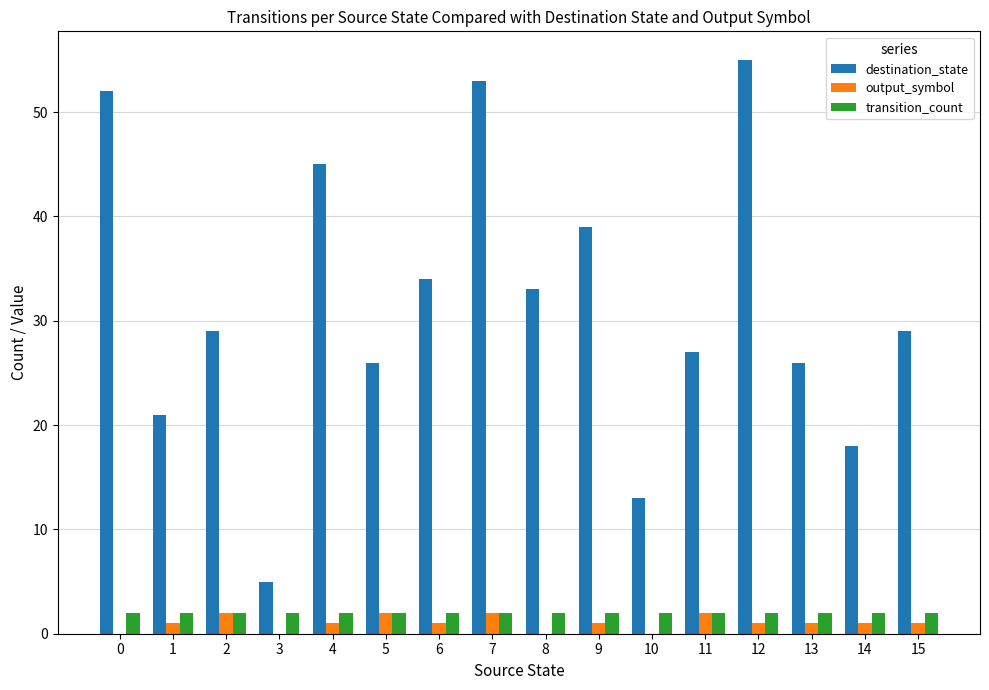

At which label does destination_state reach its peak?

12